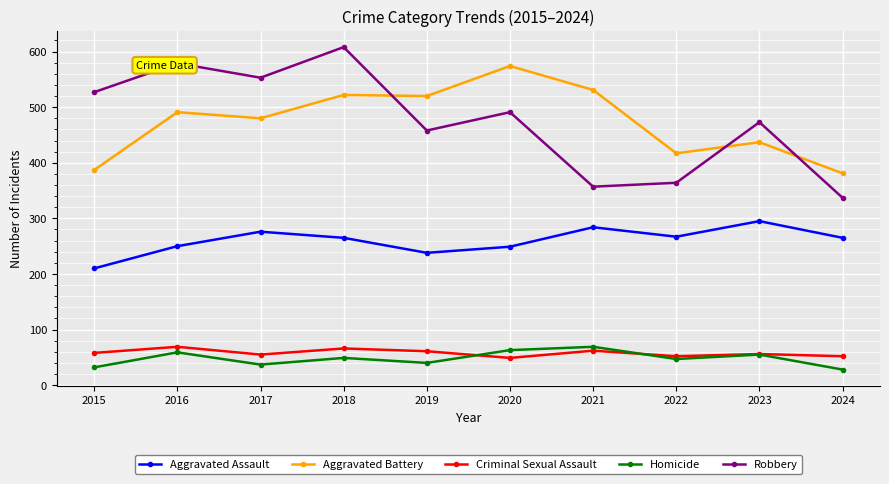

What is the difference between the highest and lowest values at 2022?

370